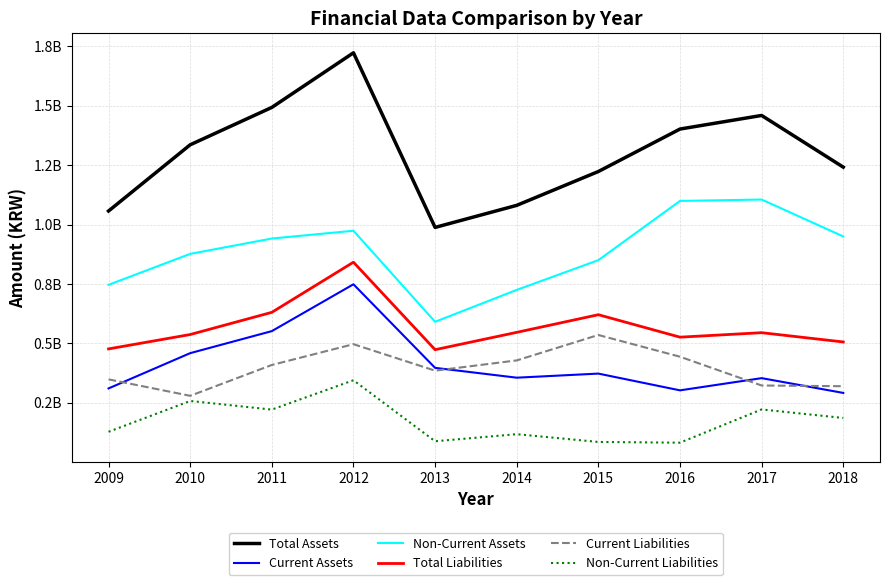

What are all the series names shown in the legend?

Total Assets, Current Assets, Non-Current Assets, Total Liabilities, Current Liabilities, Non-Current Liabilities